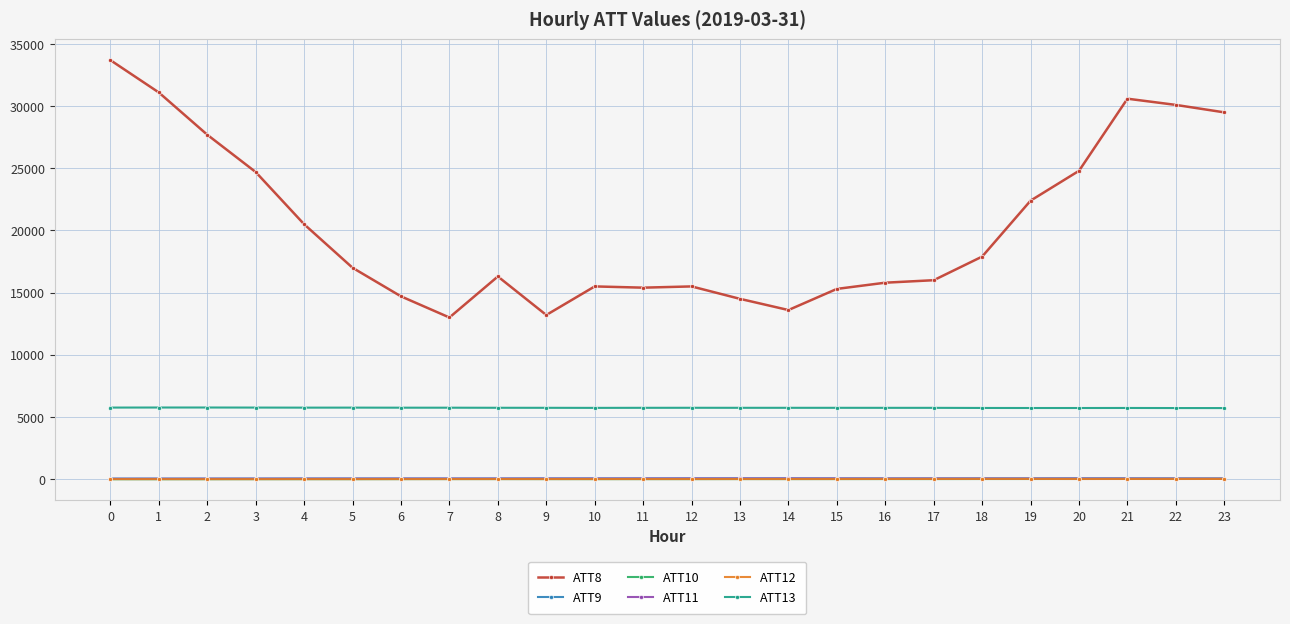

True or false: ATT13 and ATT12 cross at least once.

False